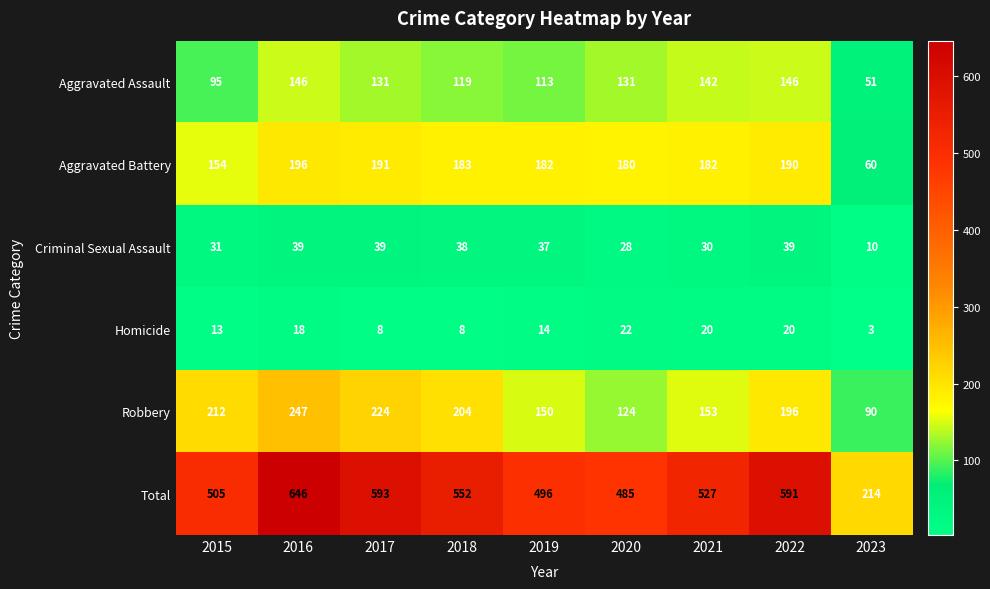

At 2022, list the series in order from largest to smallest.

Total, Robbery, Aggravated Battery, Aggravated Assault, Criminal Sexual Assault, Homicide